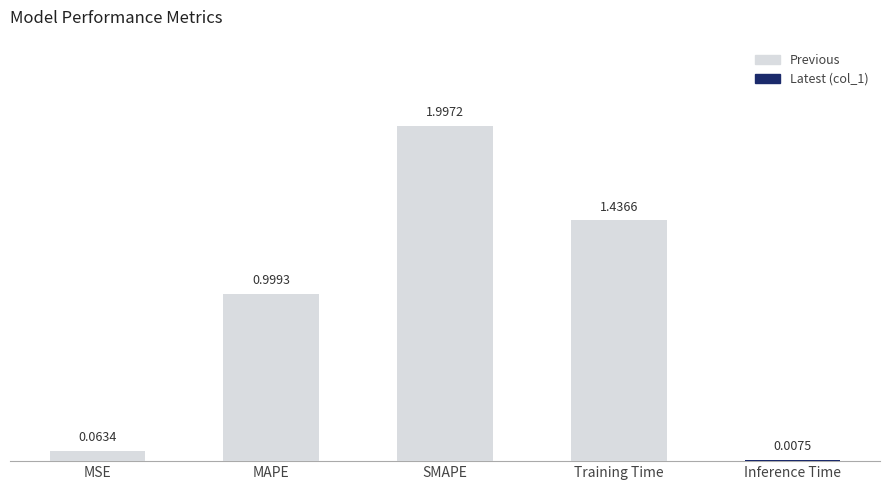

What is the average value?

0.9